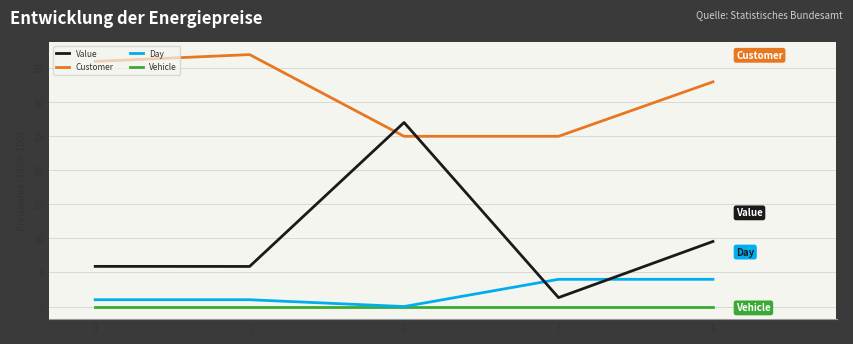

What is the sum of the Value values at 0 and 3?

7.2